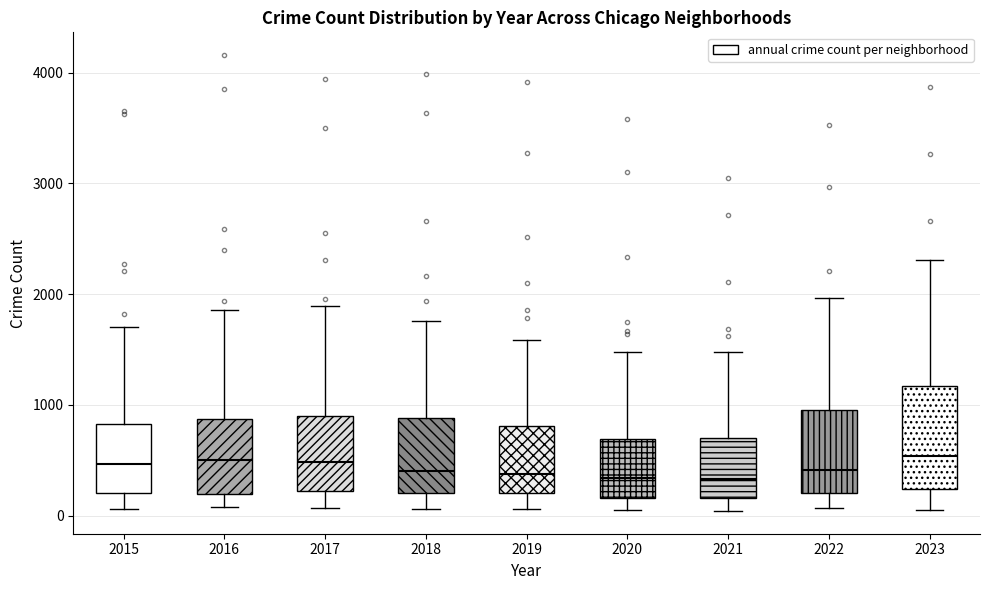

Reading left to right, read every box against the y-axis: the position of its median line, the range the box covers, and the ends of its whiskers. The values are not printed on the chart, so give them approximately, as read against the axis.

2015: median 500, box 200 to 800, whiskers 100 to 1700
2016: median 500, box 200 to 900, whiskers 100 to 1900
2017: median 500, box 200 to 900, whiskers 100 to 1900
2018: median 400, box 200 to 900, whiskers 100 to 1800
2019: median 400, box 200 to 800, whiskers 100 to 1600
2020: median 300, box 200 to 700, whiskers 100 to 1500
2021: median 300, box 200 to 700, whiskers 0 to 1500
2022: median 400, box 200 to 900, whiskers 100 to 2000
2023: median 500, box 200 to 1200, whiskers 0 to 2300